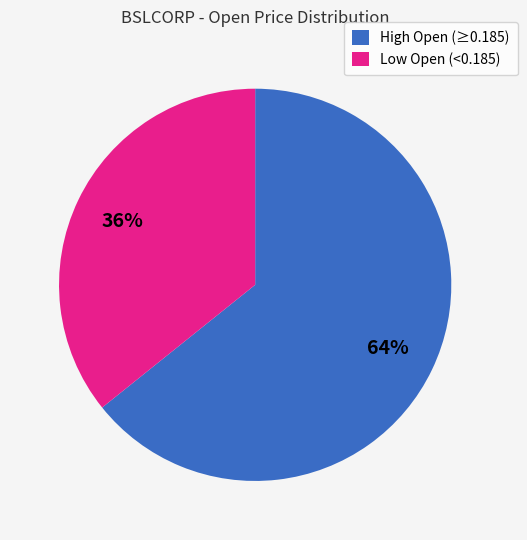

Count the number of slices in the pie.

2